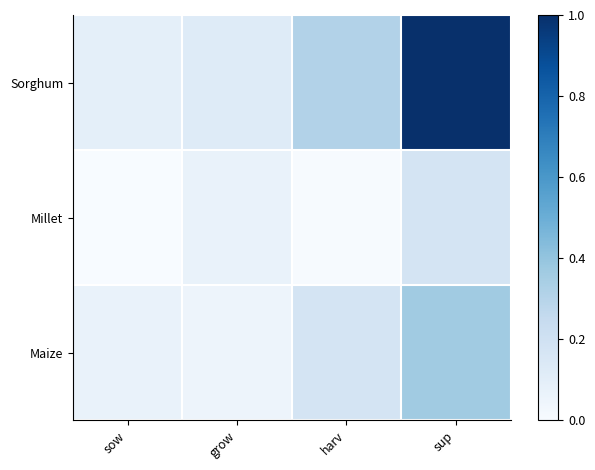

At which category is the sum across all series the highest?

sup